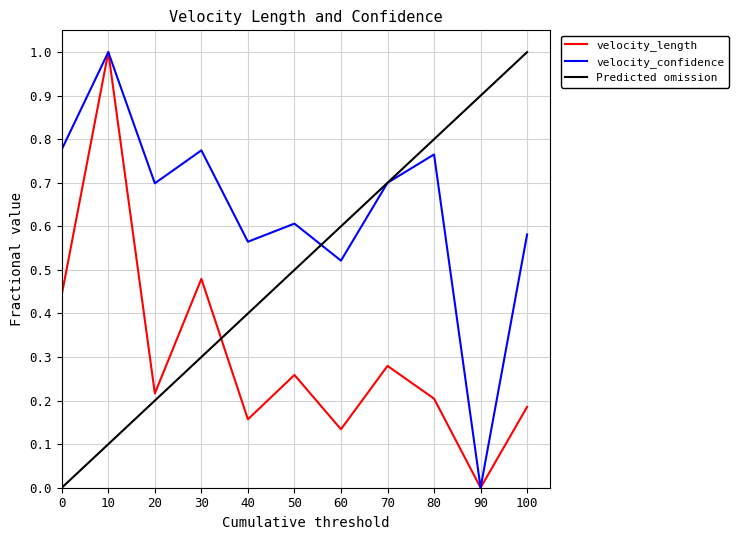

The velocity_length series shows -0.4 at 90. True or false?

False